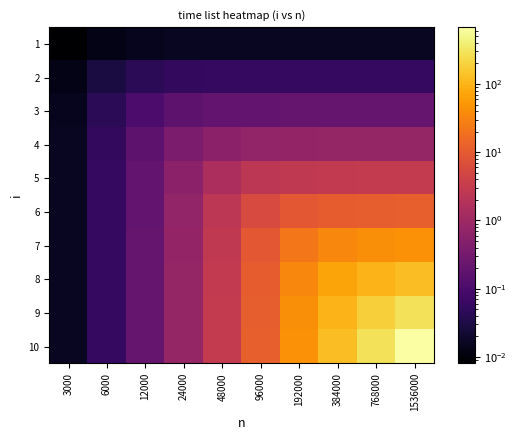

Which series has the largest range (max minus min)?

10